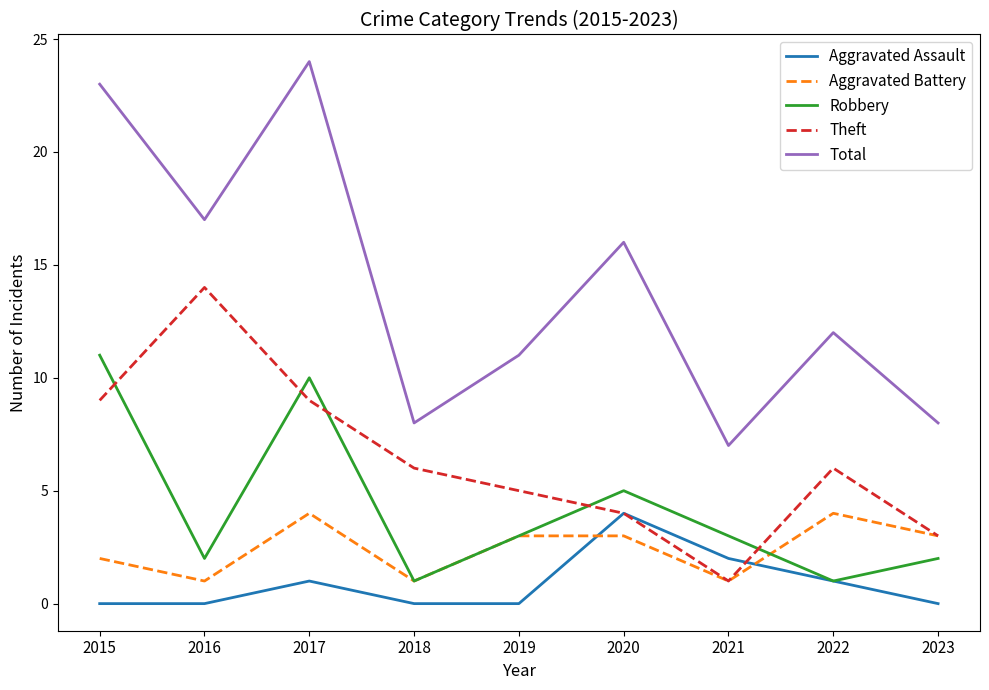

Is it true that Robbery equals 5 at 2020?

True